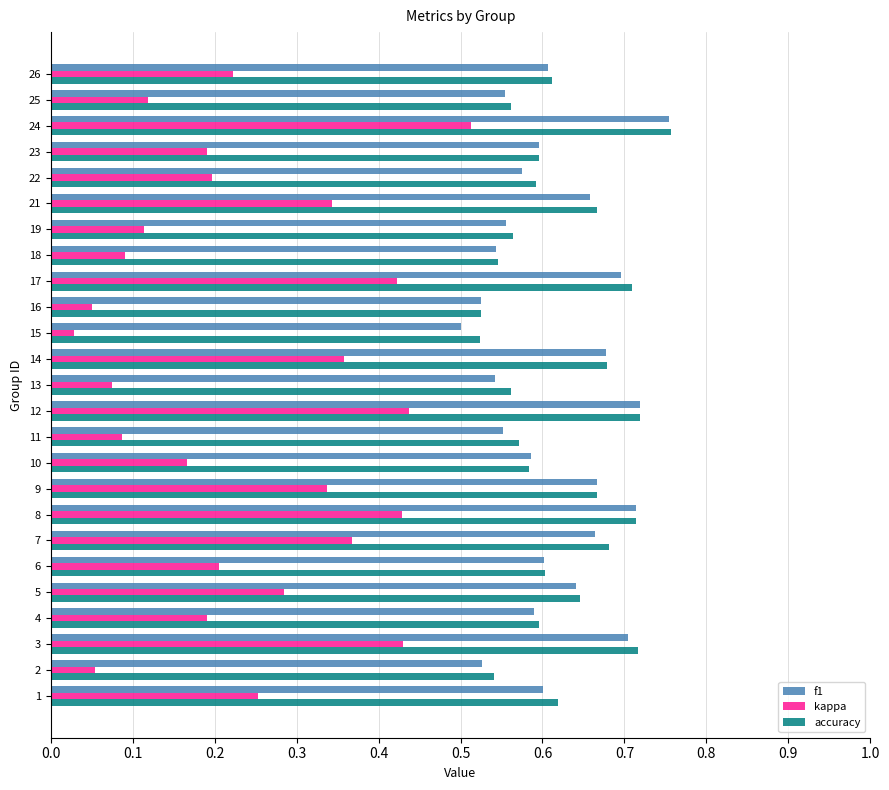

The value of accuracy at 22 is 0.6. True or false?

True